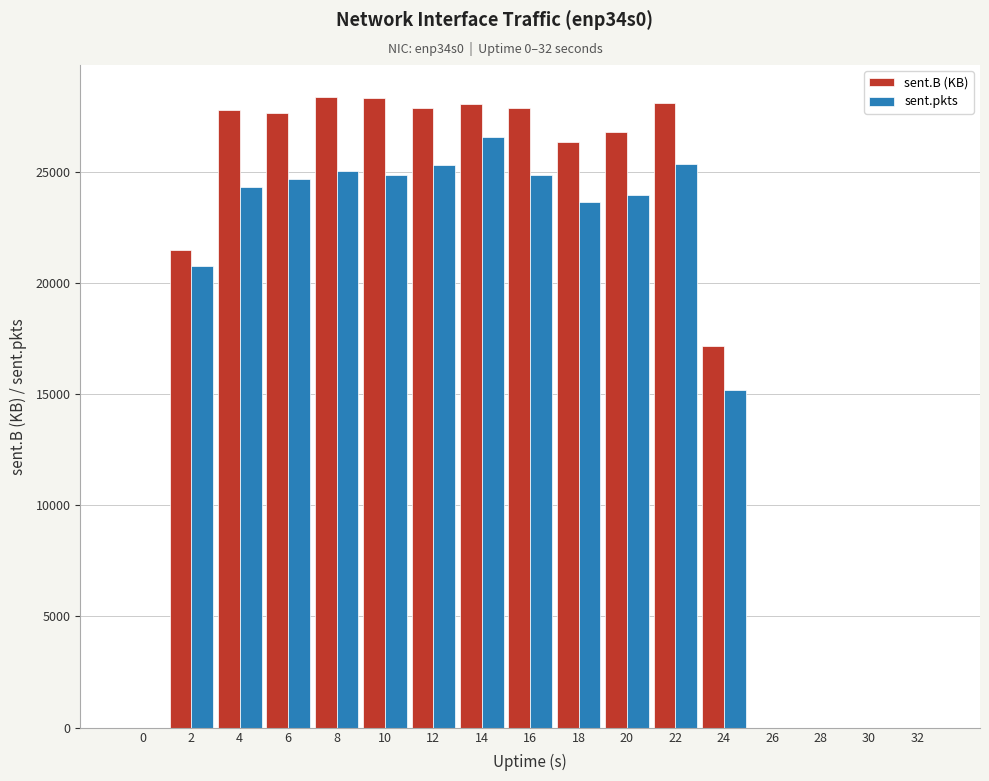

Which series has the largest range (max minus min)?

sent.B (KB)